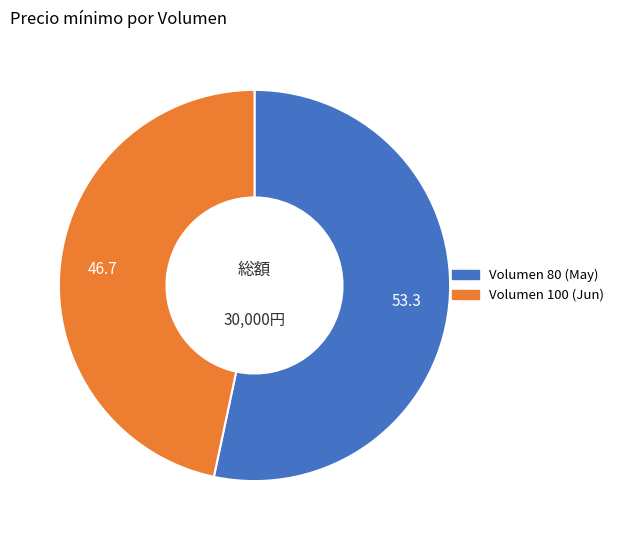

Is there any slice that represents more than half of the pie?

Yes